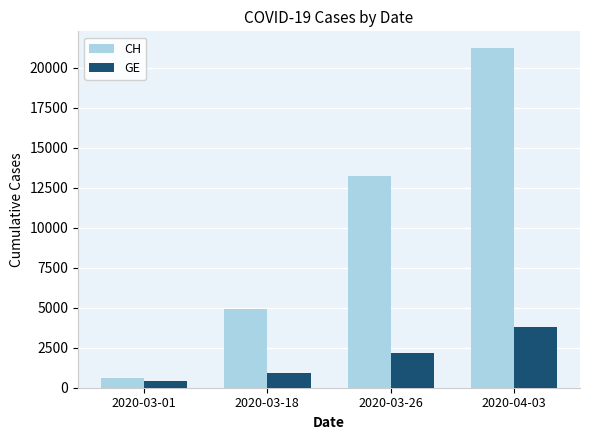

What is the lowest value of the GE series?

425